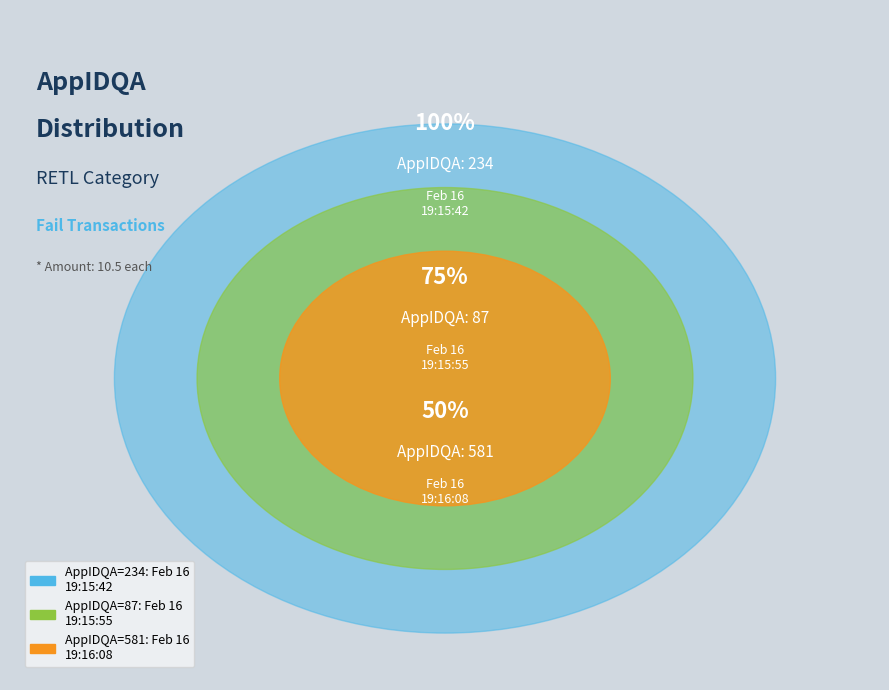

Does Thu Feb 16 19:15:42 EST 2023 represent more than half of the total?

No